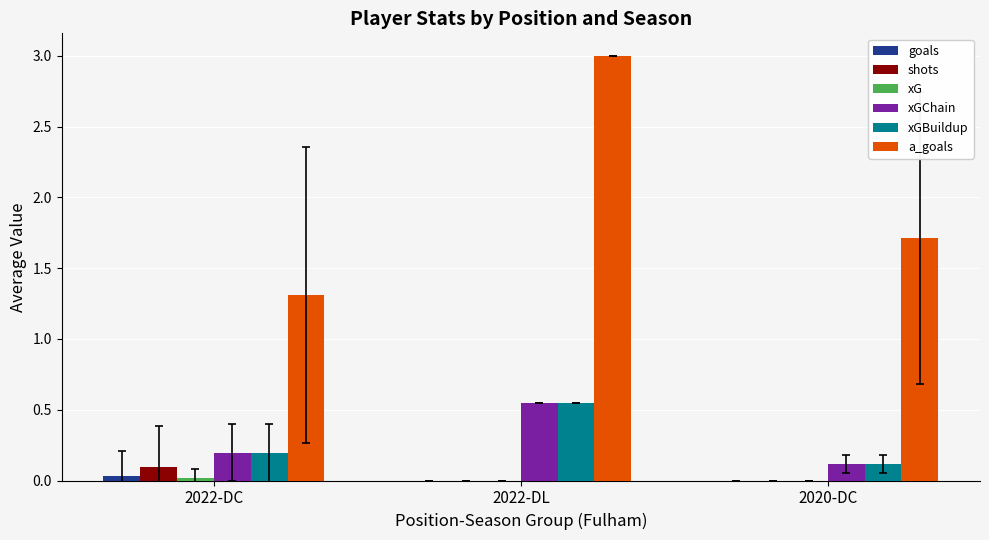

What is the maximum value shown in the chart?

3.0